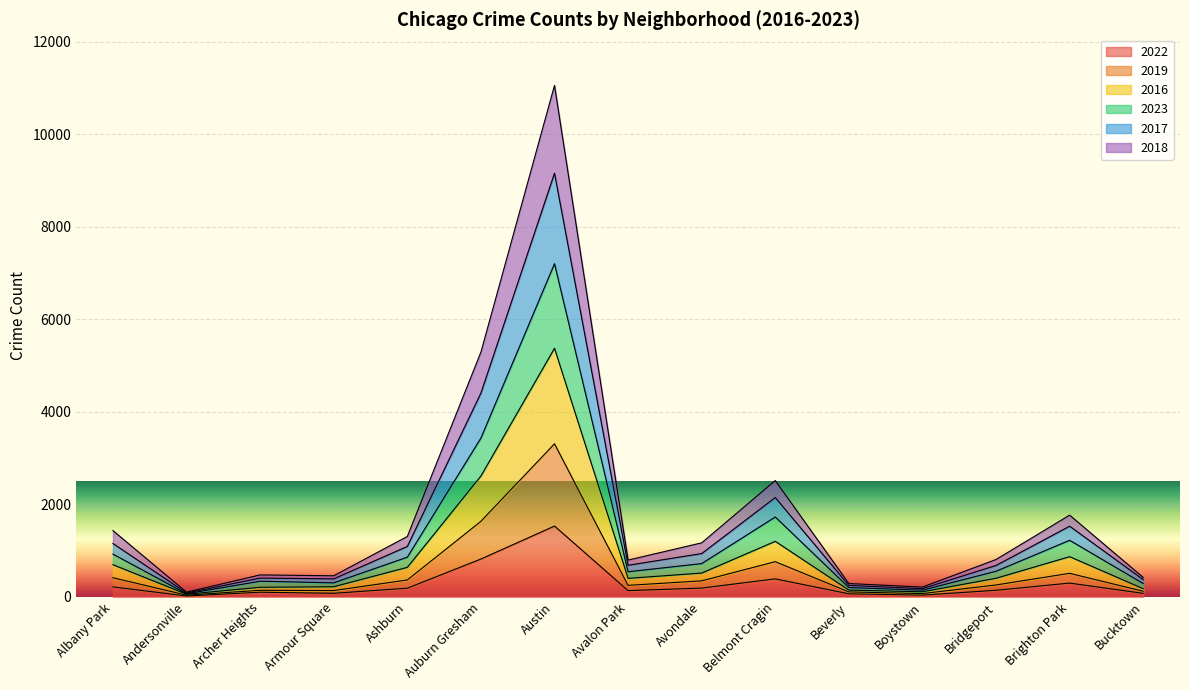

What is the total value across all series at Belmont Cragin?

2513